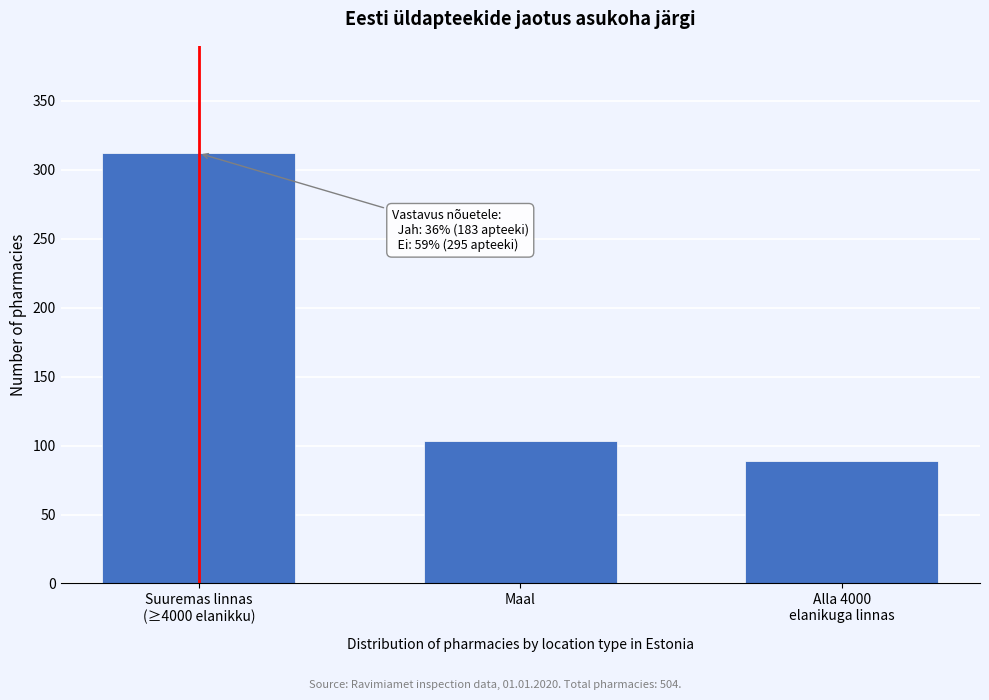

Reading right to left, list all the values displayed in this chart.

89	103	312